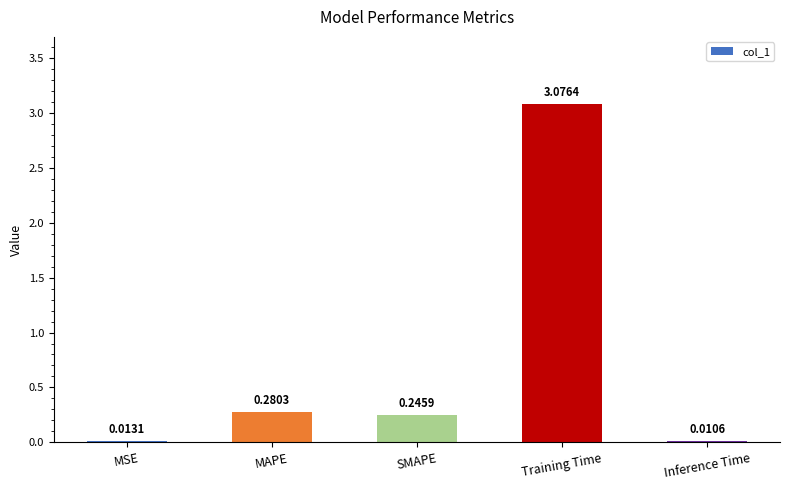

Which label corresponds to the largest value in the chart?

Training Time